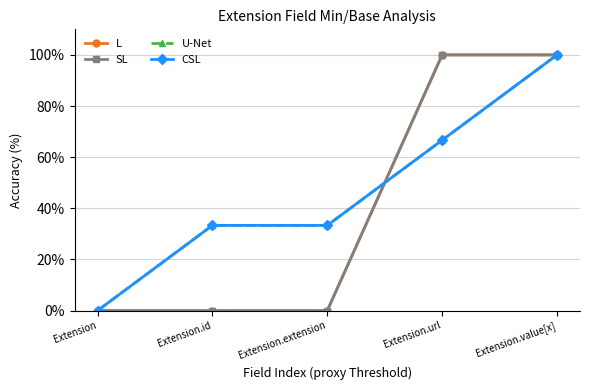

Reading right to left, transcribe all the data shown in this chart.

L: 100.0	100.0	0.0	0.0	0.0
SL: 100.0	100.0	0.0	0.0	0.0
U-Net: 100.0	66.7	33.3	33.3	0.0
CSL: 100.0	66.7	33.3	33.3	0.0